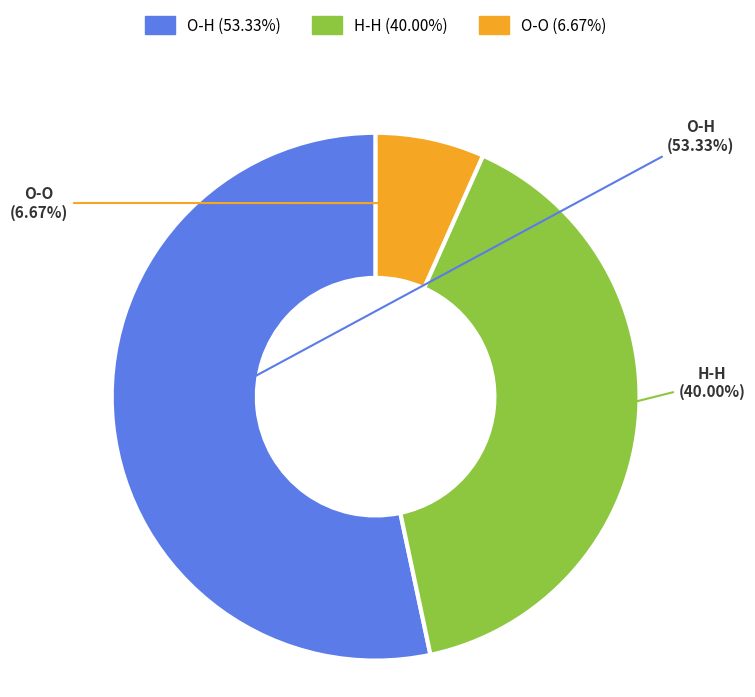

Is there a majority slice in this chart?

Yes